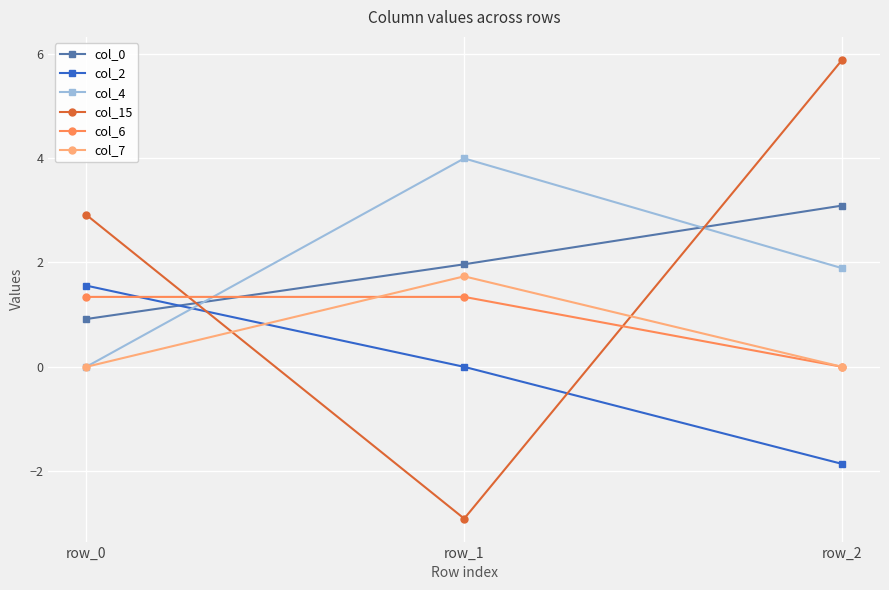

What is the average value of the col_6 series?

0.9